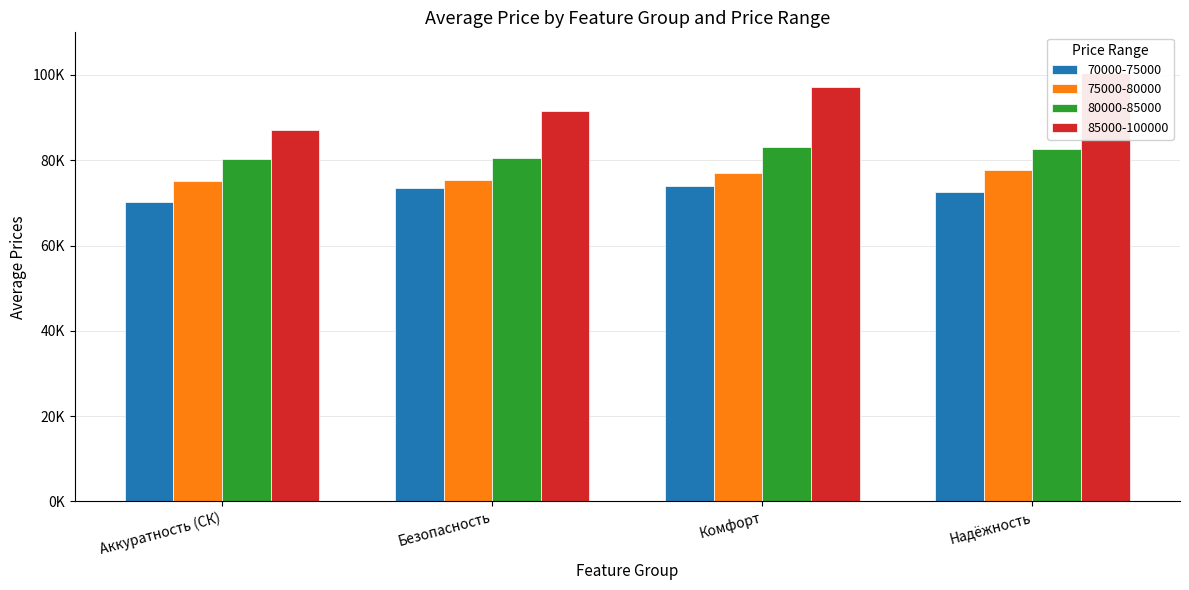

What position from the left is Аккуратность (СК)?

1